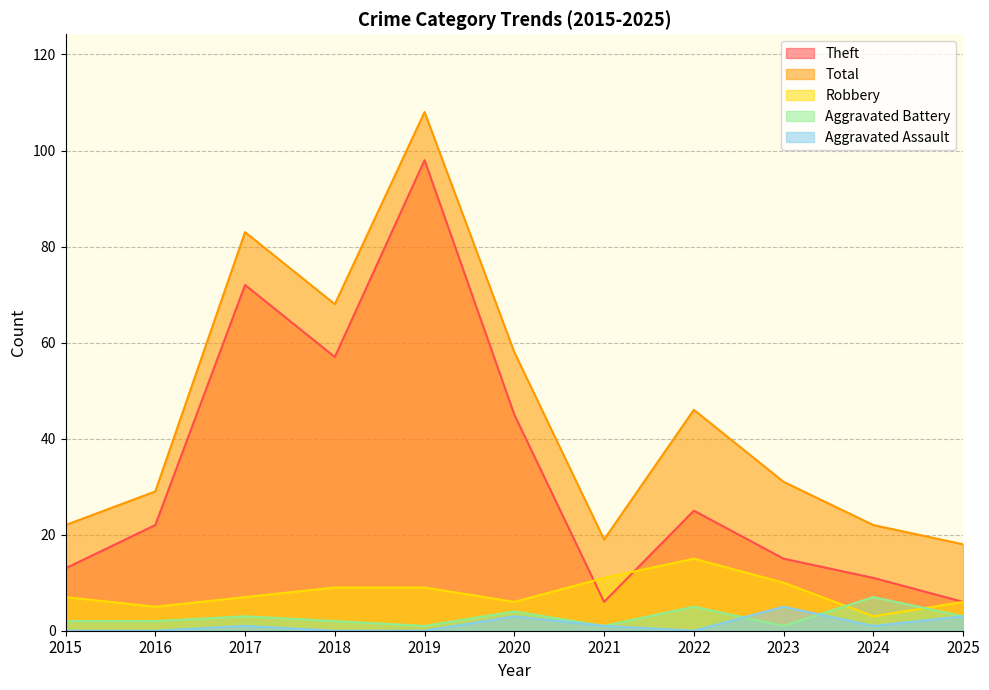

At 2024, list the series in order from smallest to largest.

Aggravated Assault, Robbery, Aggravated Battery, Theft, Total